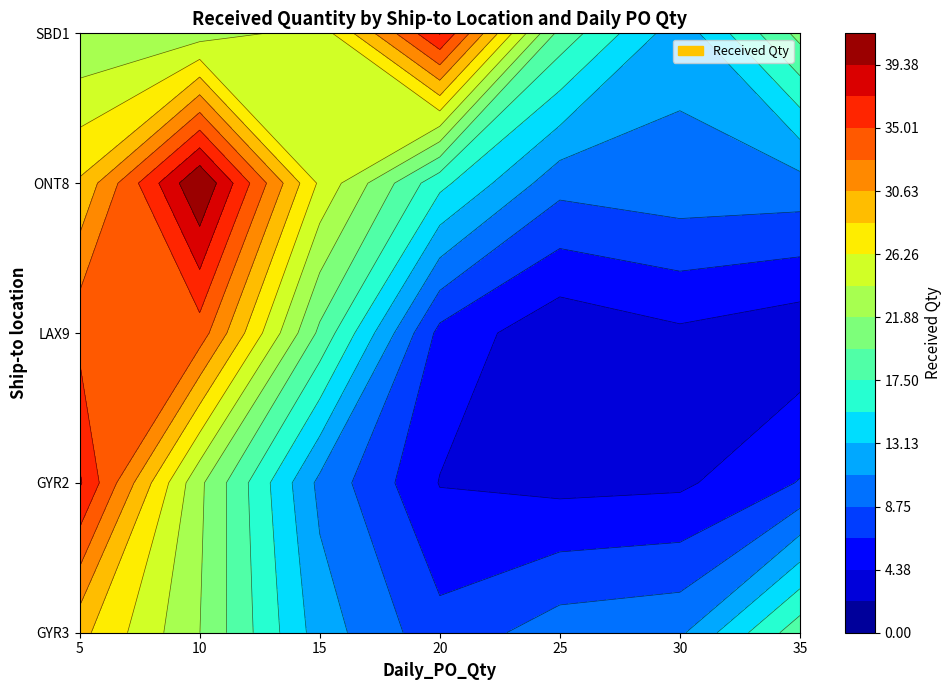

Is the value of GYR2 at 9 greater than the value of GYR3 at 6?

No